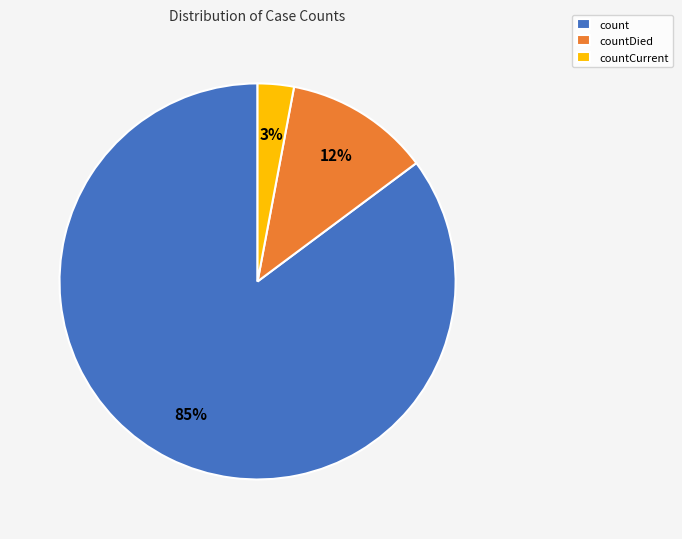

What is the largest slice in the pie chart?

count